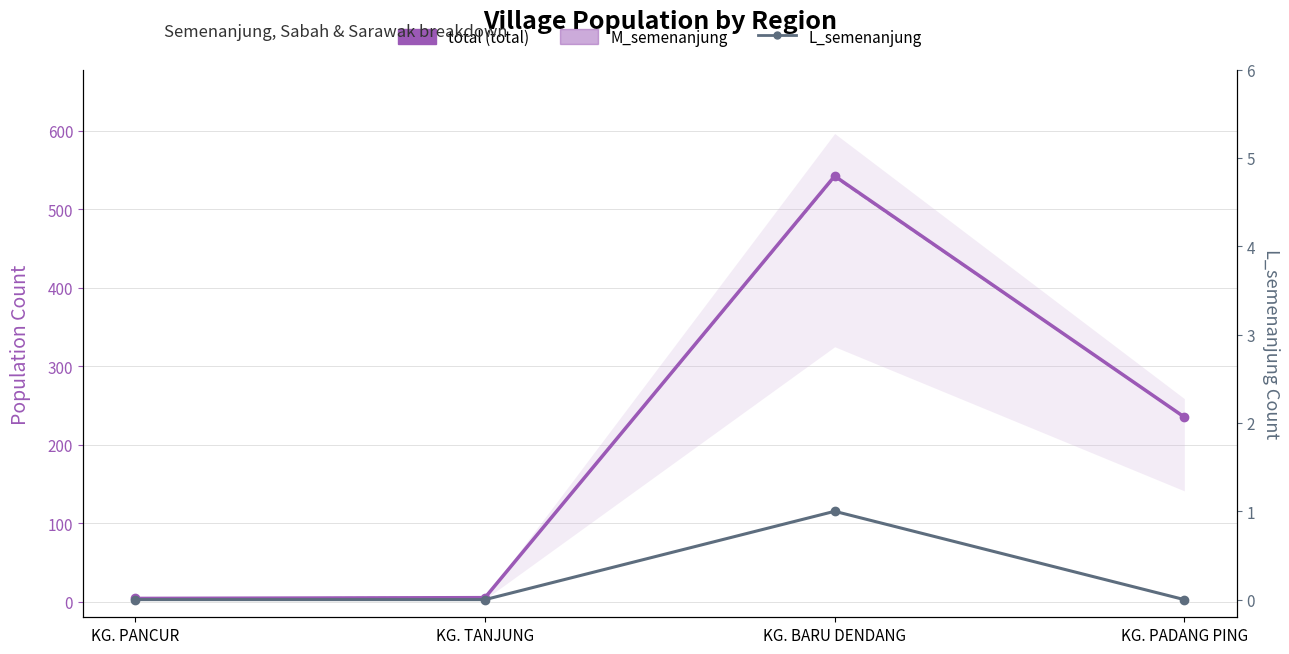

List the labels in order of L_semenanjung value, largest first.

KG. BARU DENDANG, KG. PANCUR, KG. TANJUNG, KG. PADANG PING